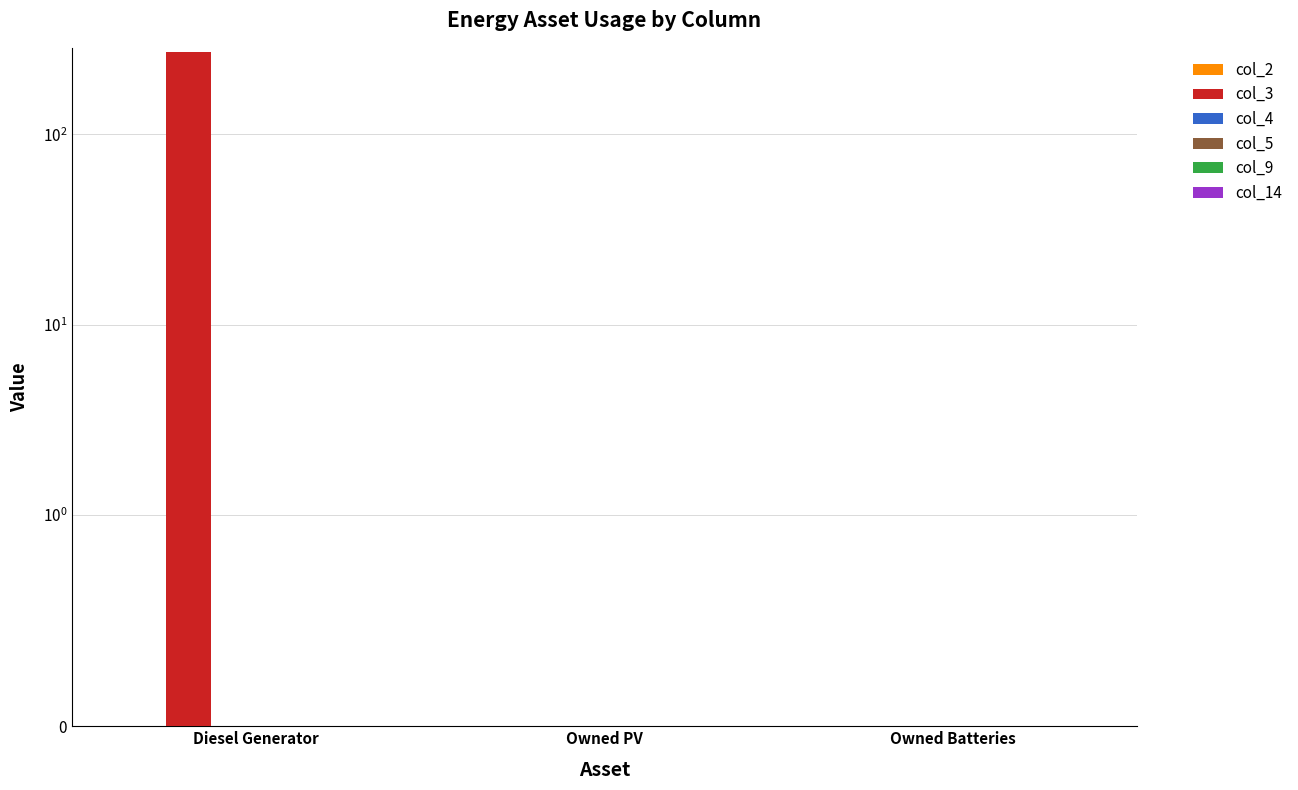

What position from the left is Owned Batteries?

3